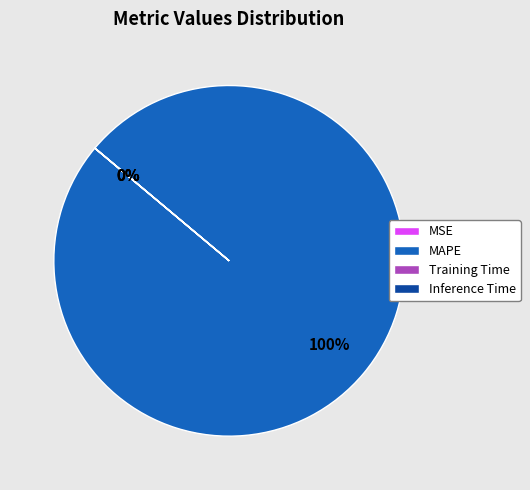

Does MAPE represent more than half of the total?

Yes